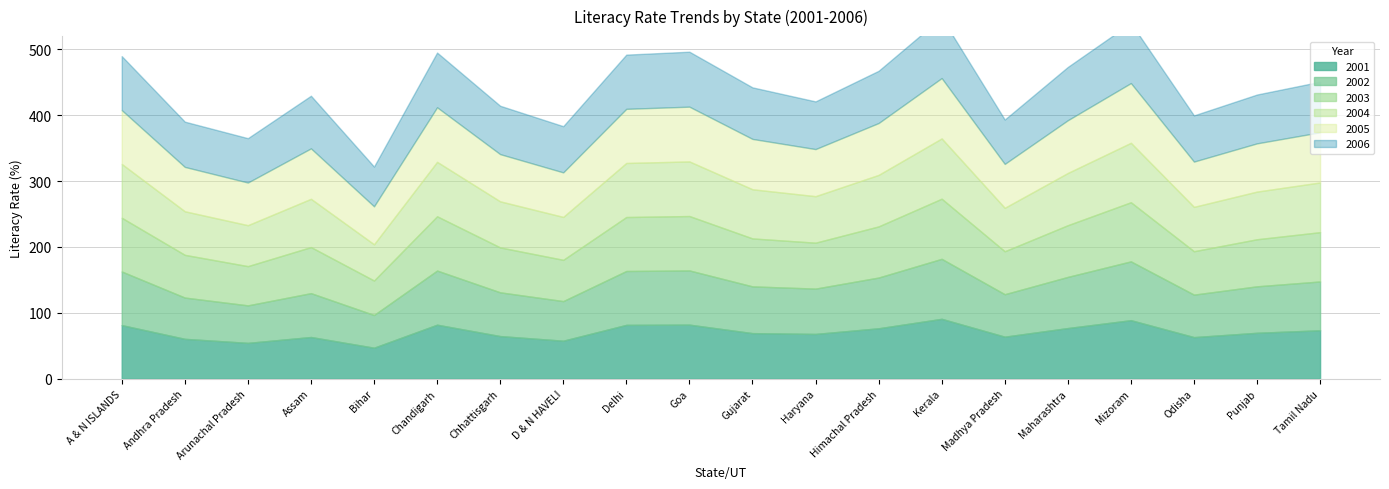

Rank the series by their average value, from lowest to highest.

2001, 2002, 2003, 2004, 2005, 2006